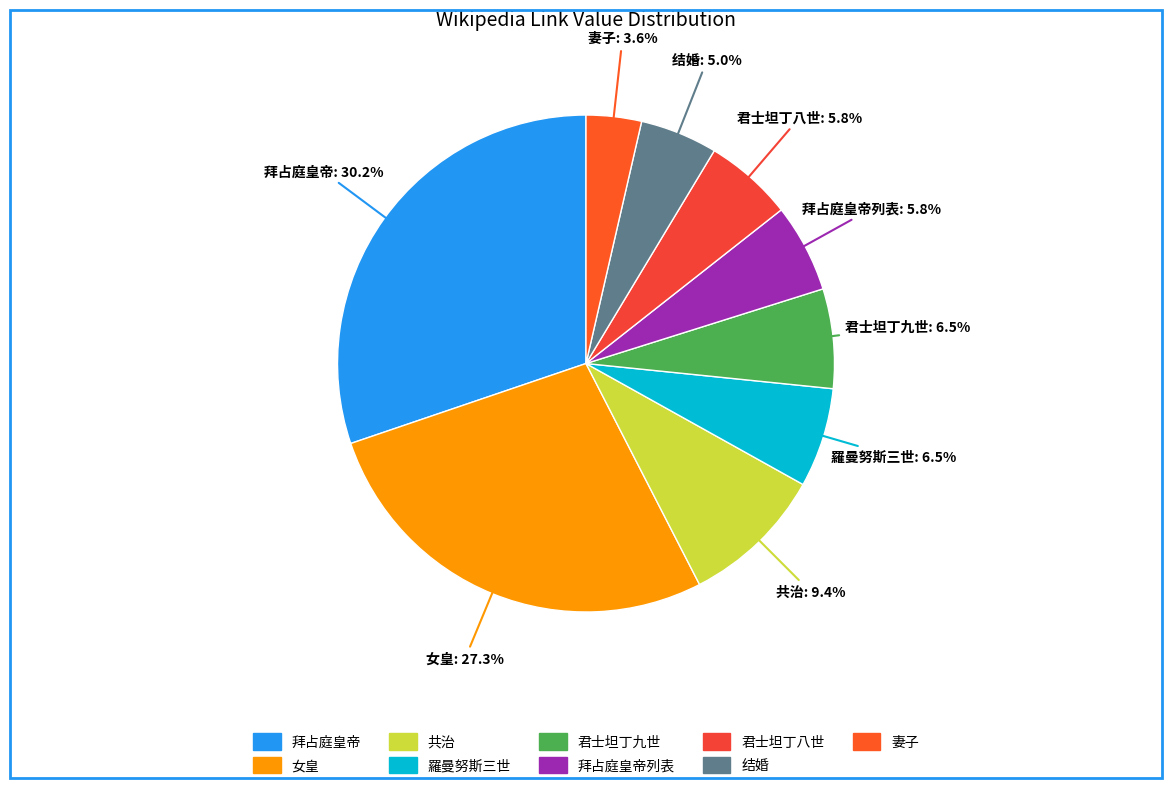

Does any single category account for the majority?

No